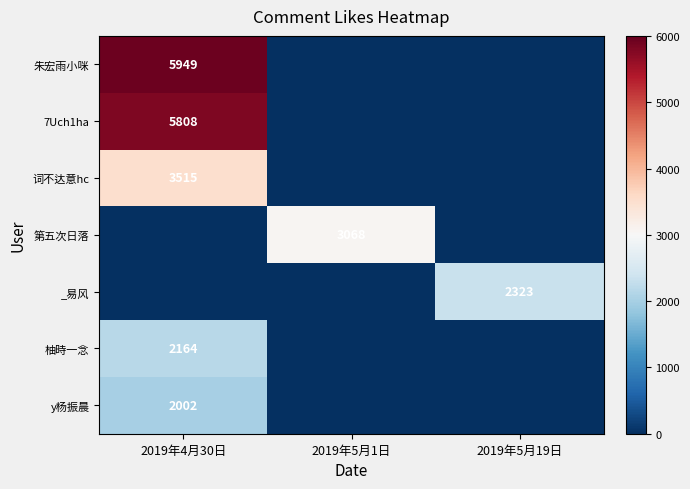

Is it true that _易风 equals 3974 at 2019年5月19日?

False